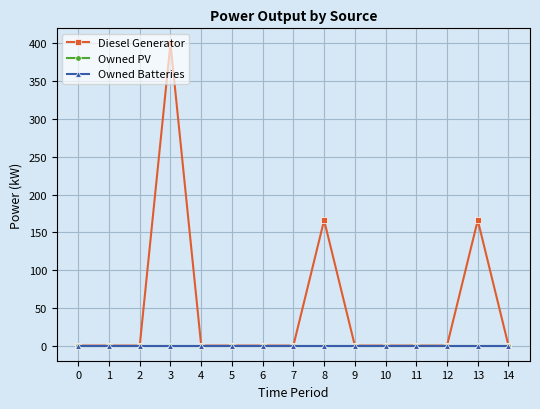

Reading right to left, what are all the values shown in this chart?

Diesel Generator: 14=0.0	13=166.0	12=0.0	11=0.0	10=0.0	9=0.0	8=166.0	7=0.0	6=0.0	5=0.0	4=0.0	3=400.0	2=0.0	1=0.0	0=0.0
Owned PV: 14=0.0	13=0.0	12=0.0	11=0.0	10=0.0	9=0.0	8=0.0	7=0.0	6=0.0	5=0.0	4=0.0	3=0.0	2=0.0	1=0.0	0=0.0
Owned Batteries: 14=0.0	13=0.0	12=0.0	11=0.0	10=0.0	9=0.0	8=0.0	7=0.0	6=0.0	5=0.0	4=0.0	3=0.0	2=0.0	1=0.0	0=0.0